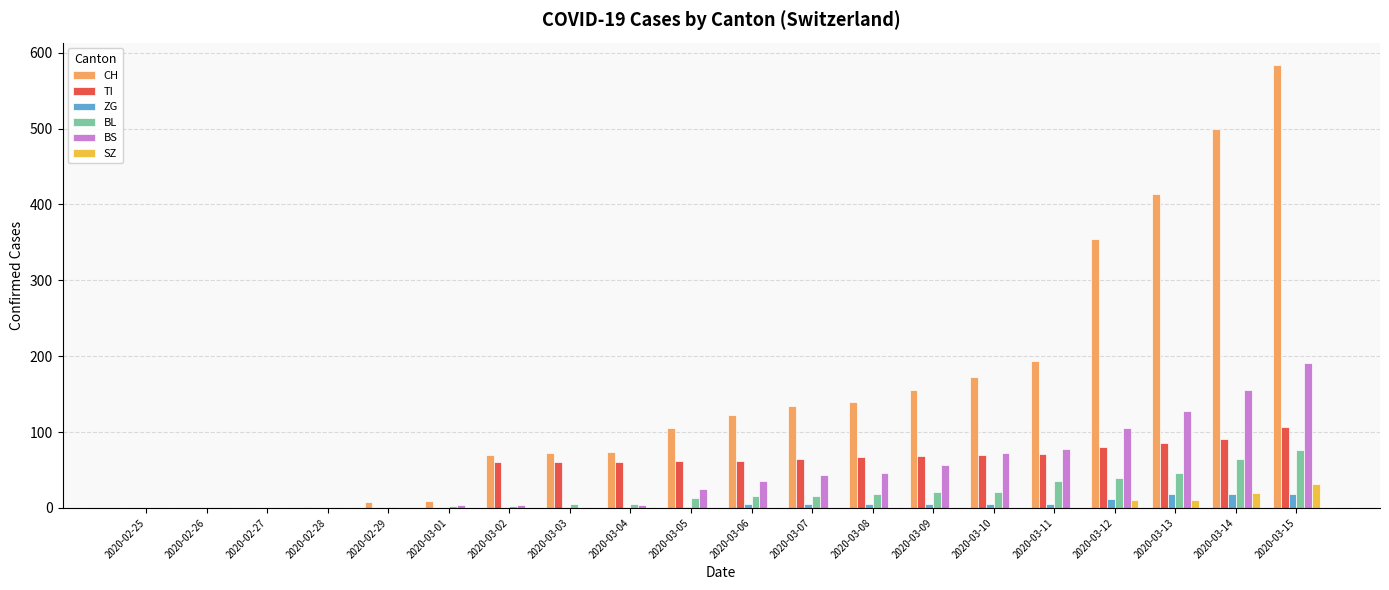

What is the average value of the BS series?

48